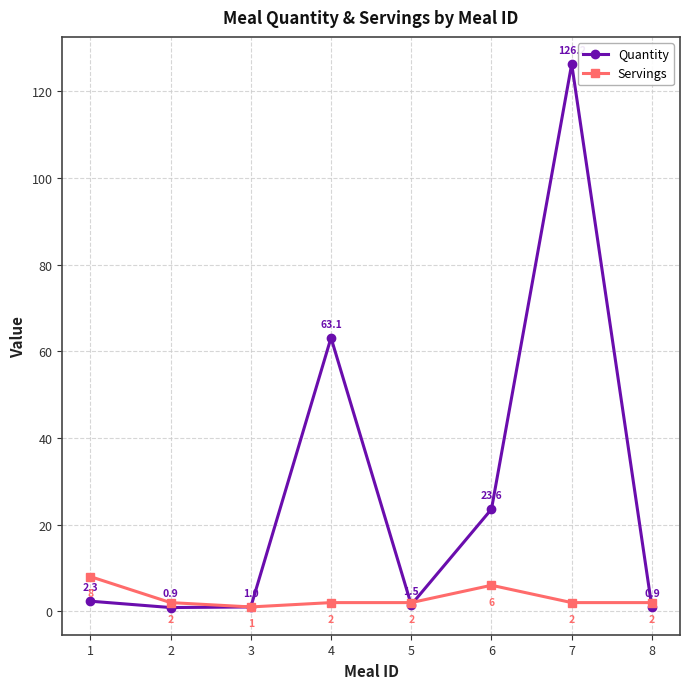

What is the difference between the maximum and minimum values in the Quantity series?

125.4